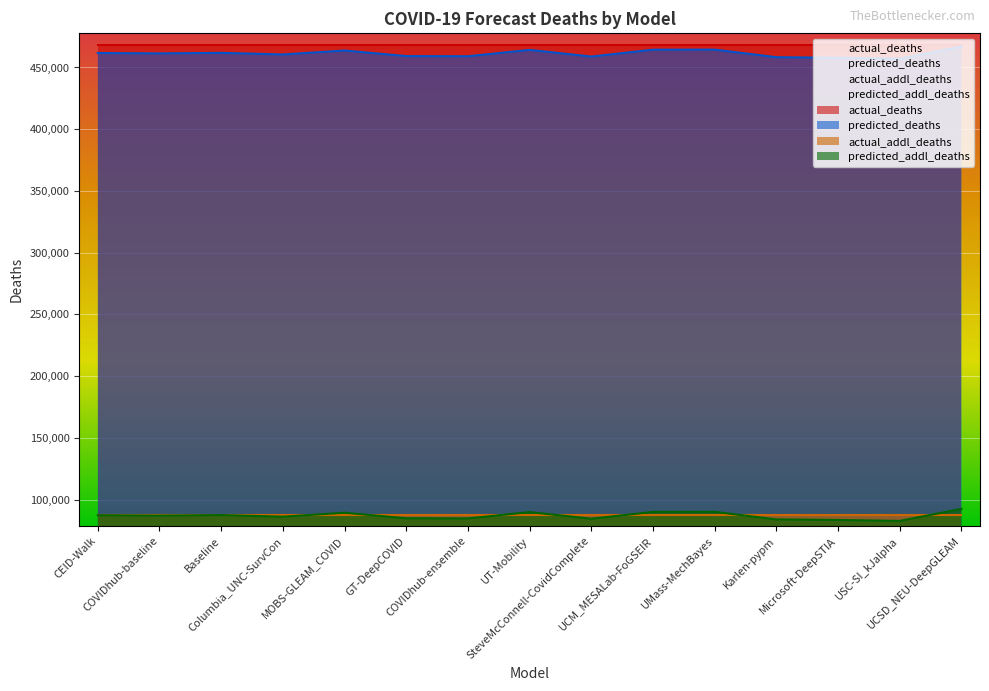

The value of predicted_addl_deaths at Karlen-pypm is 83965.0. True or false?

True